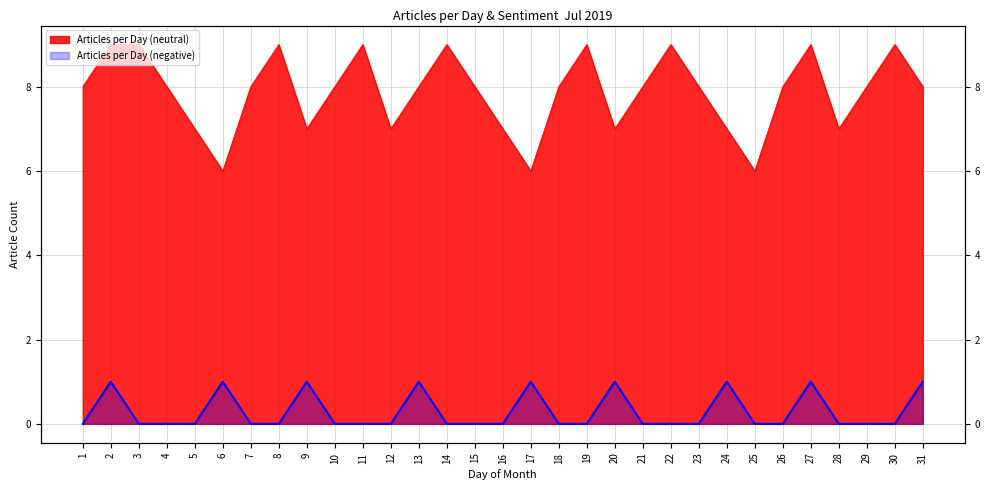

Which series has the largest total across all categories?

Articles per Day (neutral)